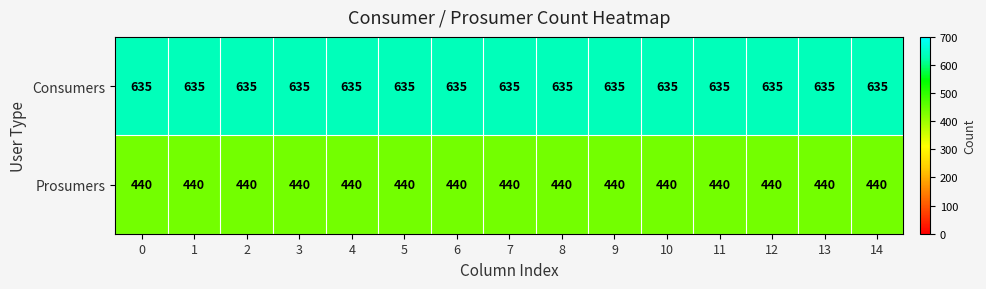

At how many categories does at least one series exceed 462?

15